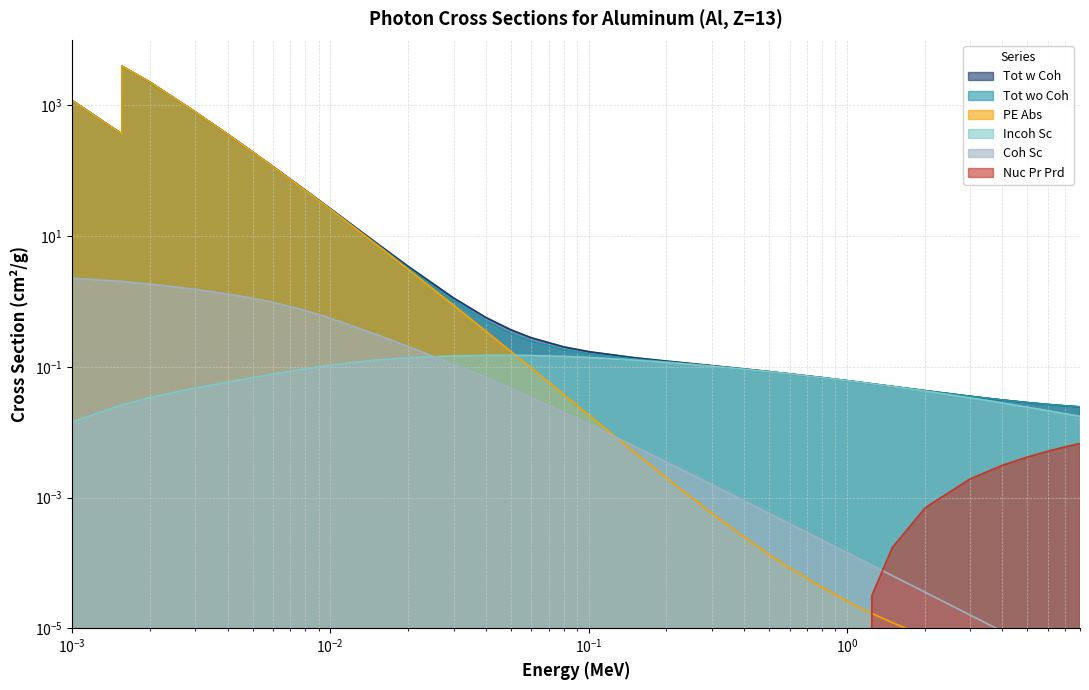

At which category is the sum across all series the highest?

0.00156